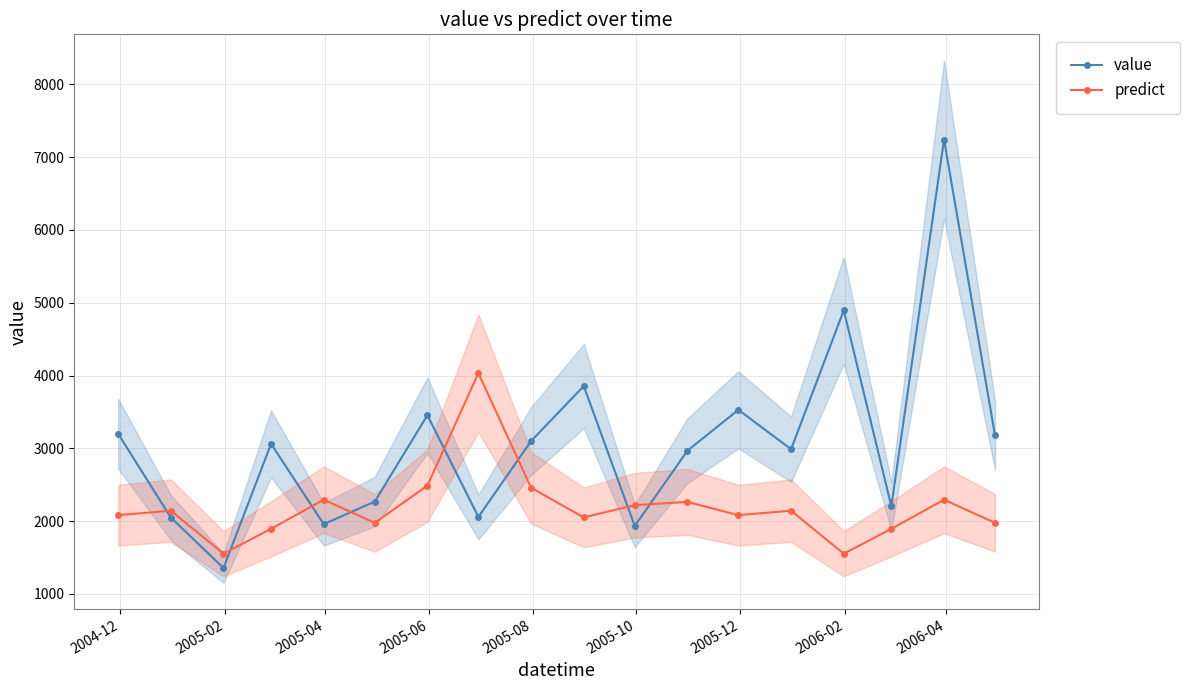

What is the highest value of the value series?

7240.8